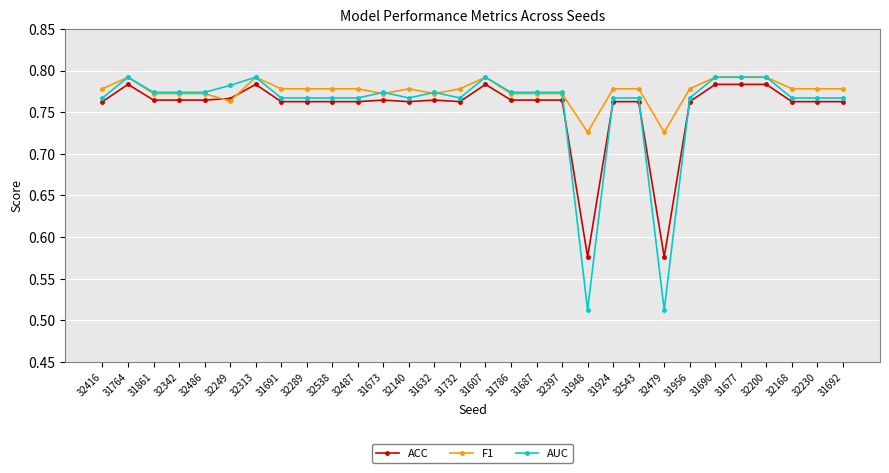

How many ACC values are between 0 and 1?

30